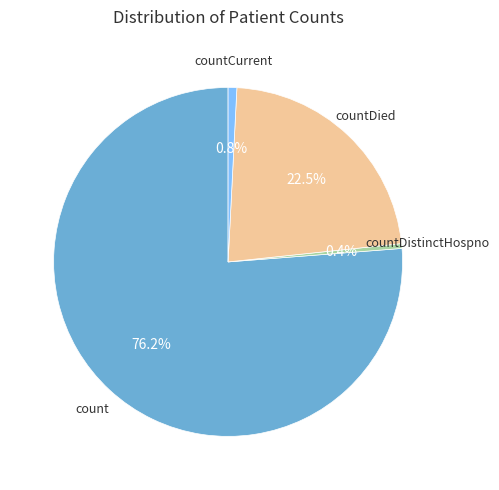

Is there any slice that represents more than half of the pie?

Yes